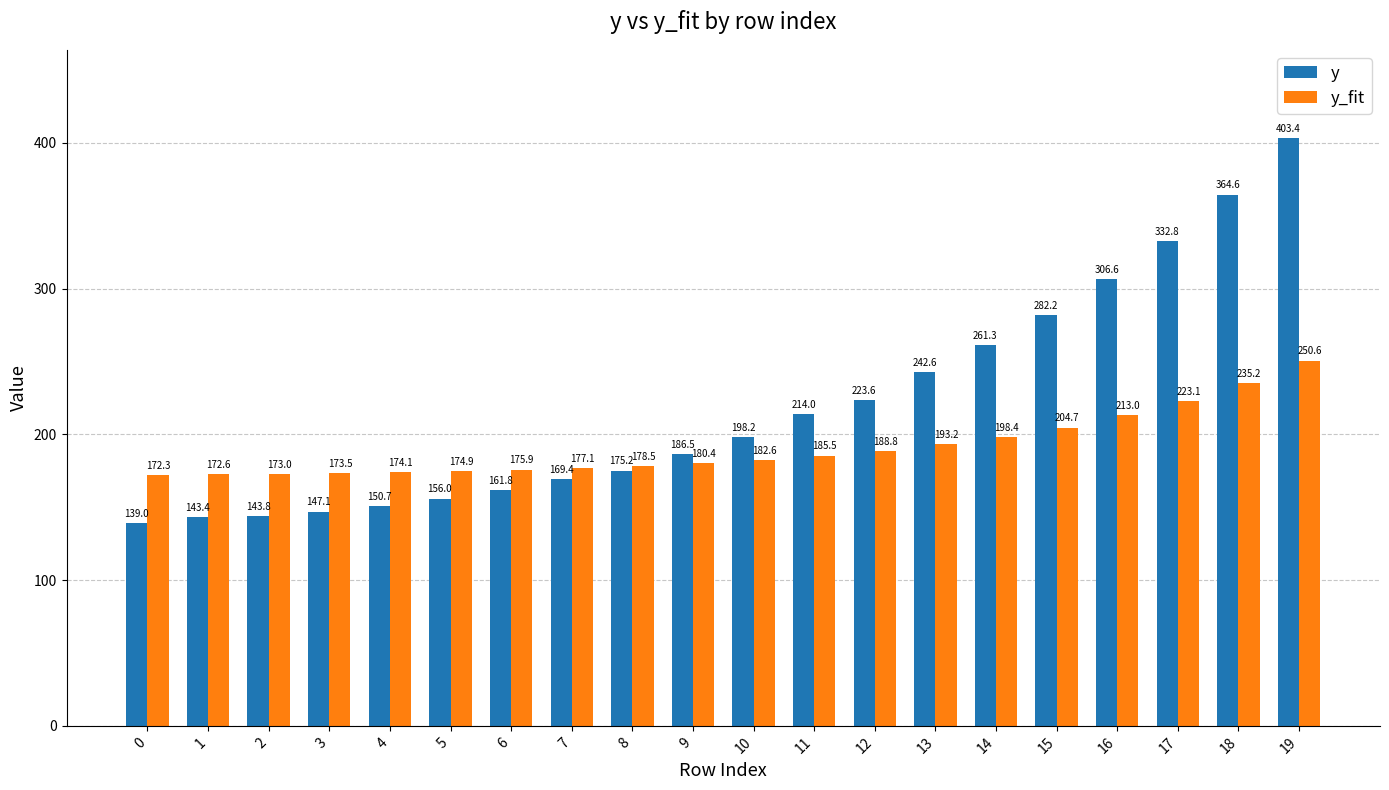

What is the difference between the y values at 3 and 19?

256.3